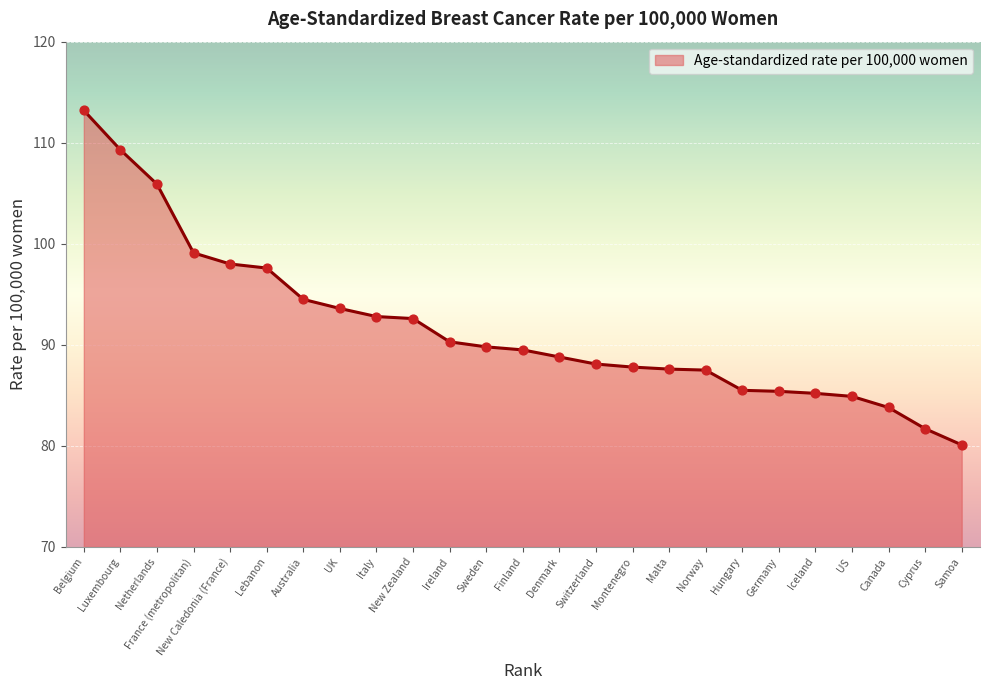

What is the change in value from France (metropolitan) to Hungary?

-13.6